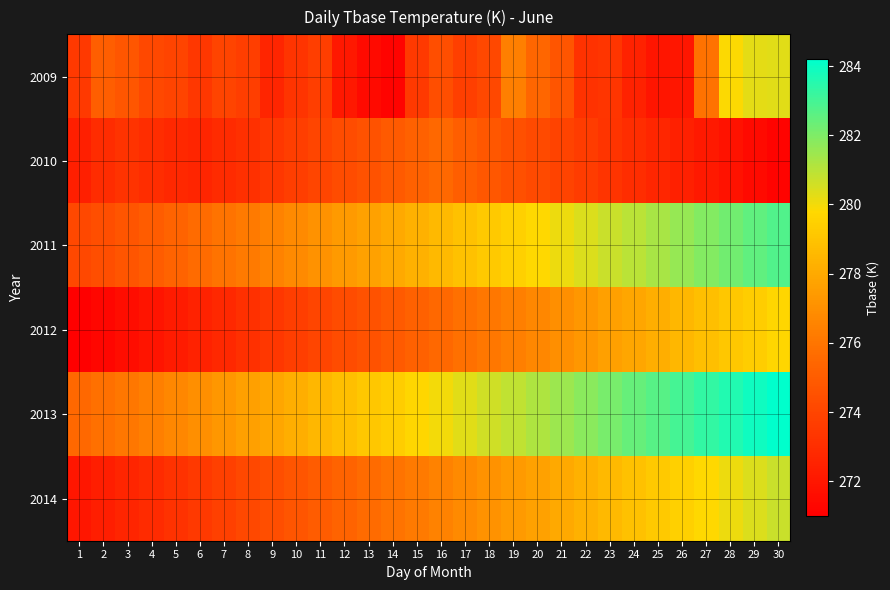

At how many categories does at least one series exceed 277?

24